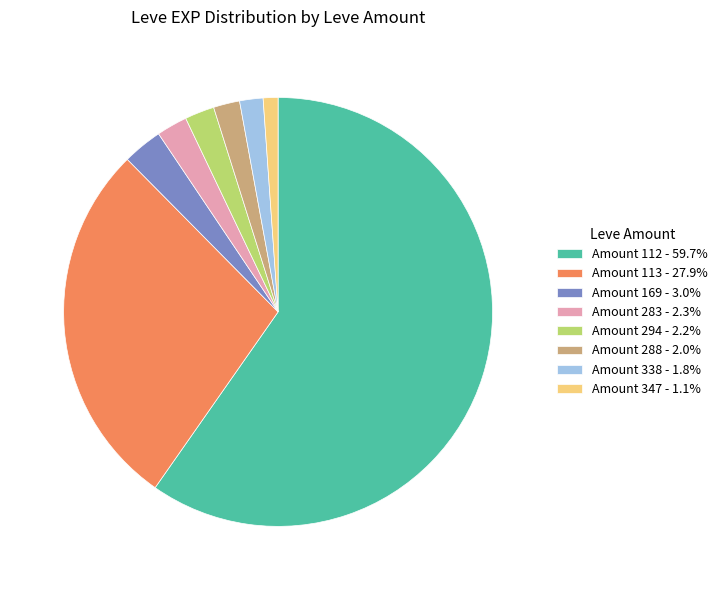

How many segments does this pie chart have?

8